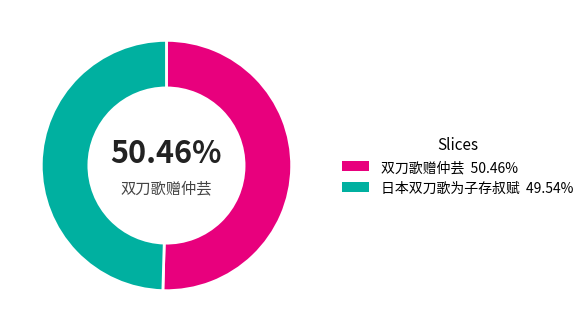

Does any single category account for the majority?

Yes